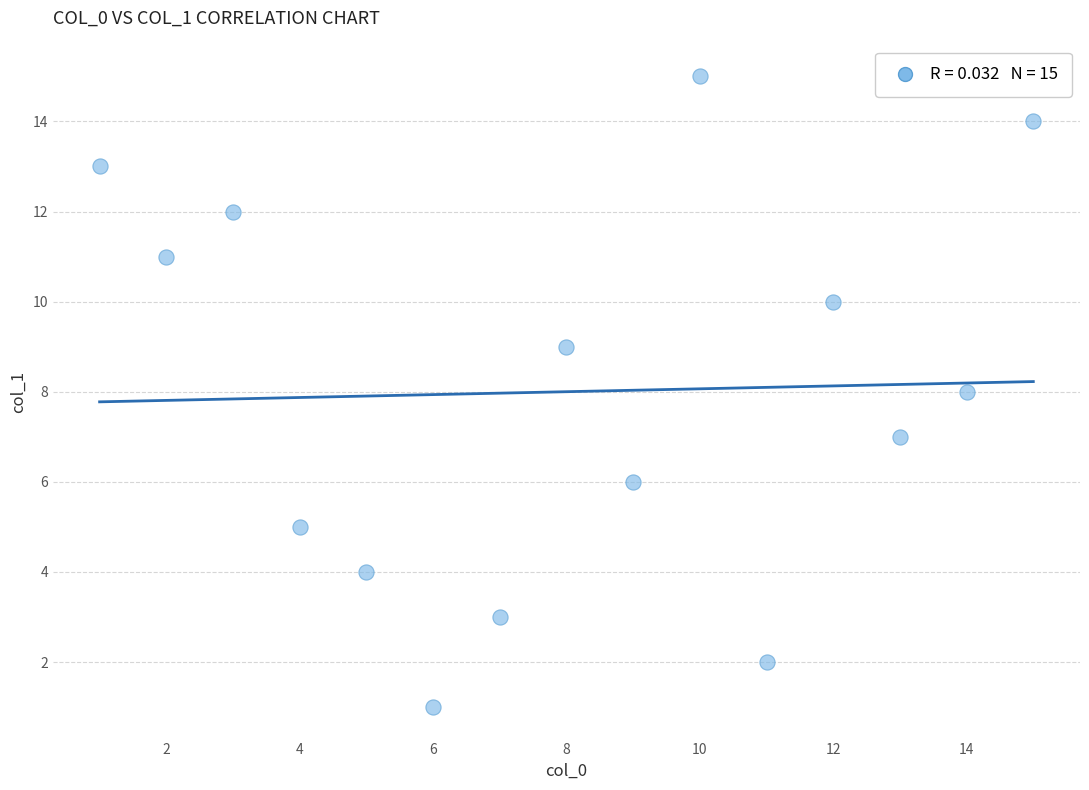

What is the range of Y values (max minus min)?

14